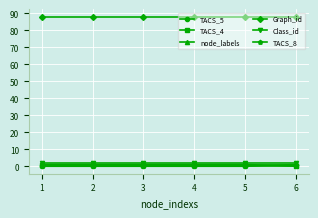

True or false: Class_id and TACS_5 intersect in this chart.

False